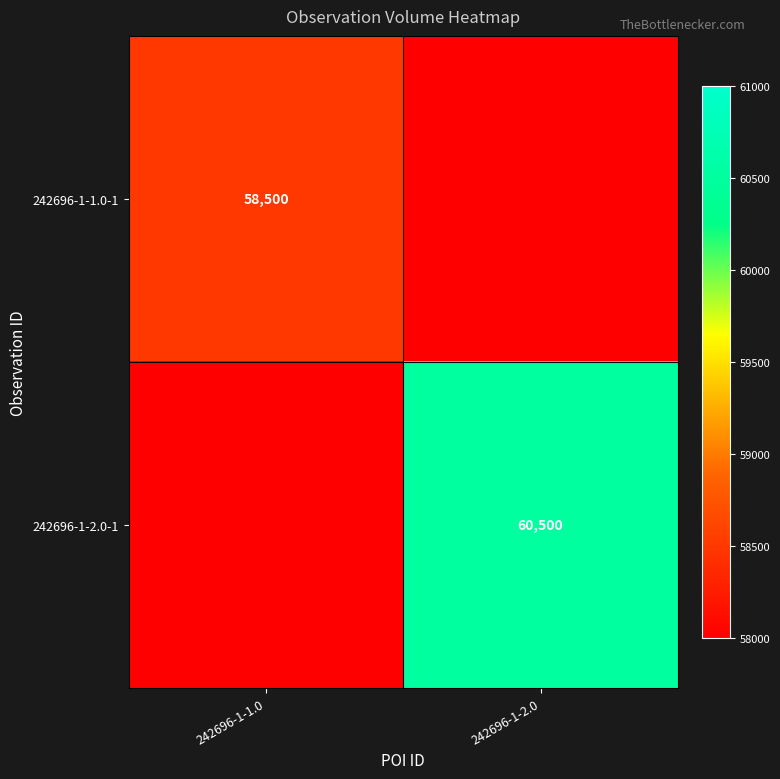

True or false: 242696-1-2.0-1 has a value of 60500 at 242696-1-2.0.

True